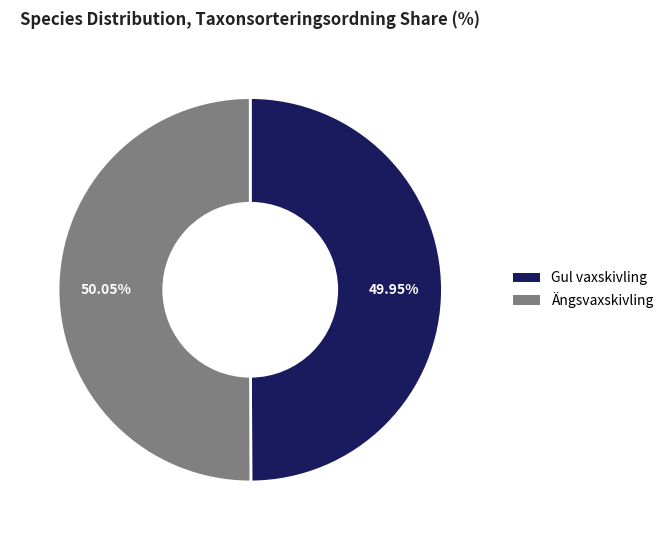

Is it true that Gul vaxskivling is 50% of the pie?

True